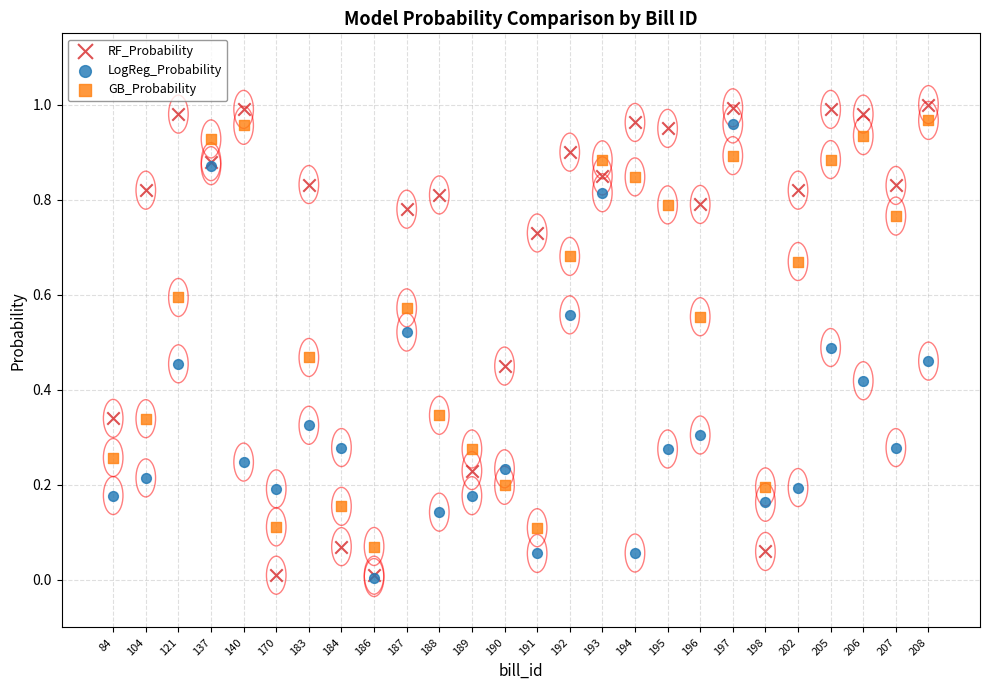

Which series reaches the maximum Y coordinate?

RF_Probability